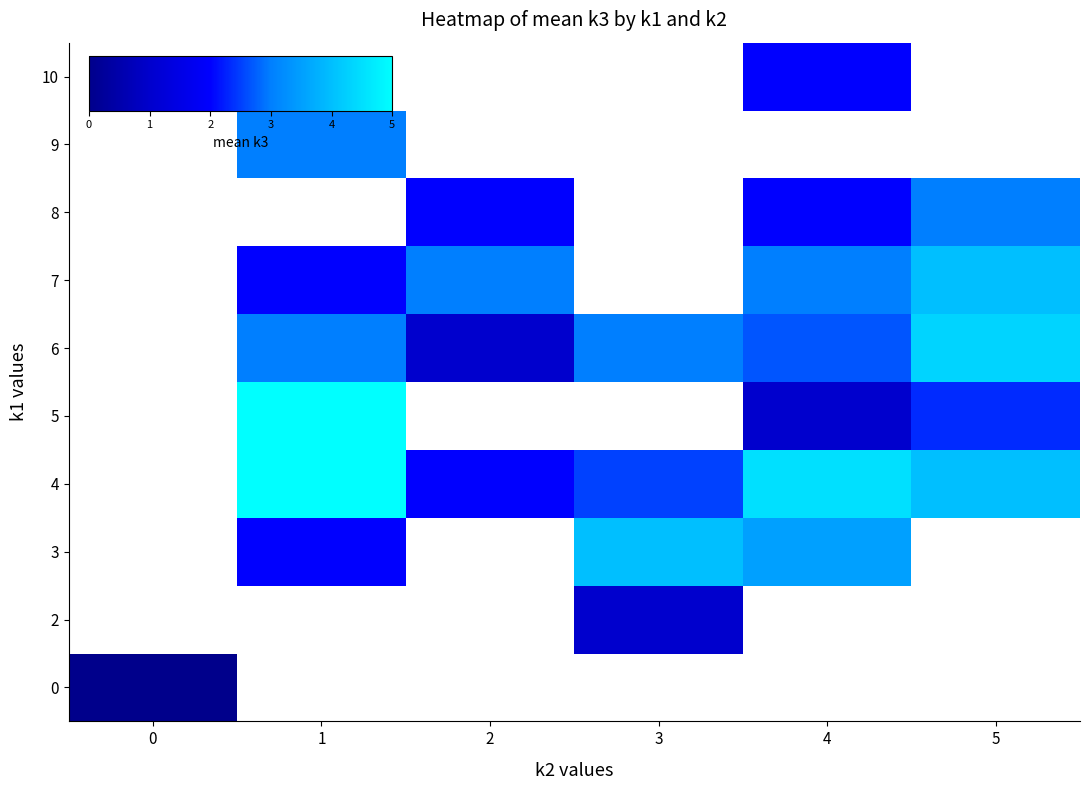

At how many categories does at least one series exceed 2?

5